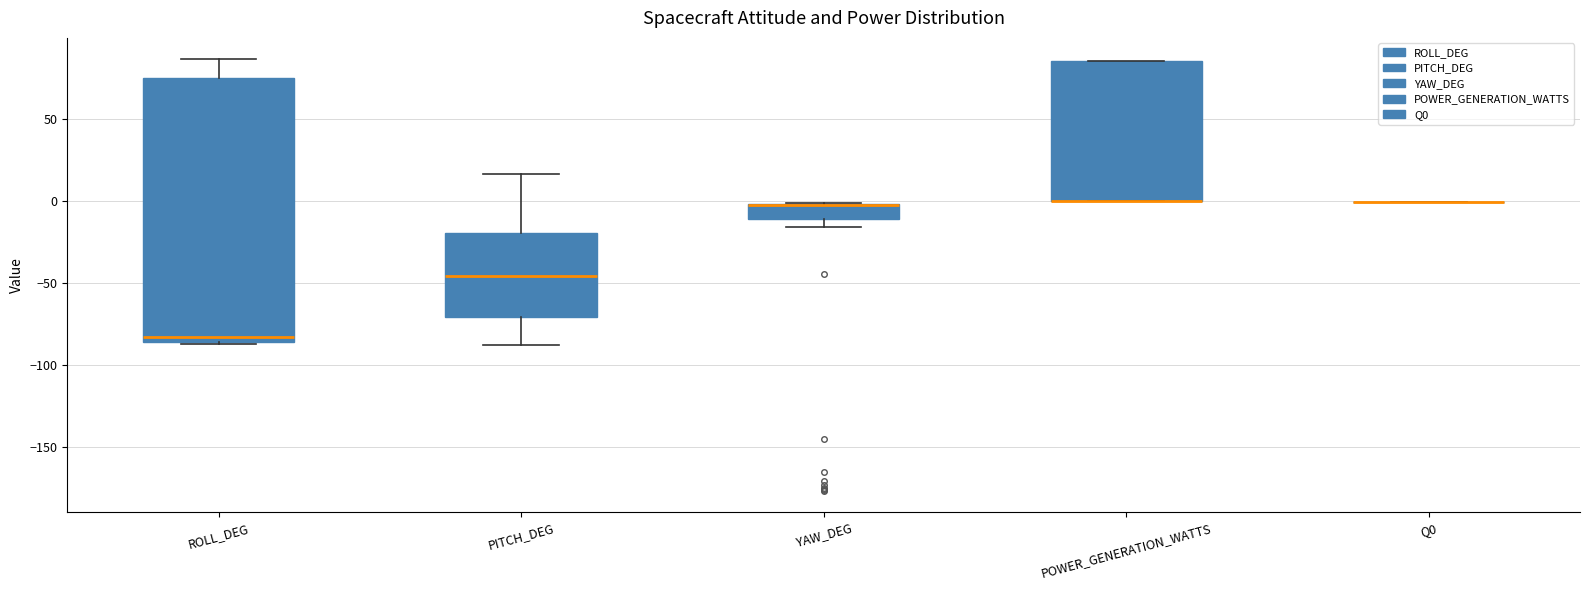

Reading left to right, read every box against the y-axis: the position of its median line, the range the box covers, and the ends of its whiskers. The values are not printed on the chart, so give them approximately, as read against the axis.

ROLL_DEG: median -85 (just above the box's lower edge), box -85 to 75, whiskers -85 to 85
PITCH_DEG: median -45, box -70 to -20, whiskers -90 to 15
YAW_DEG: median 0 (drawn on the box's upper edge), box -10 to 0, whiskers -15 to 0
POWER_GENERATION_WATTS: median 0 (drawn on the box's lower edge), box 0 to 85, whiskers 0 to 85
Q0: box collapsed to a line at 0, whiskers 0 to 0